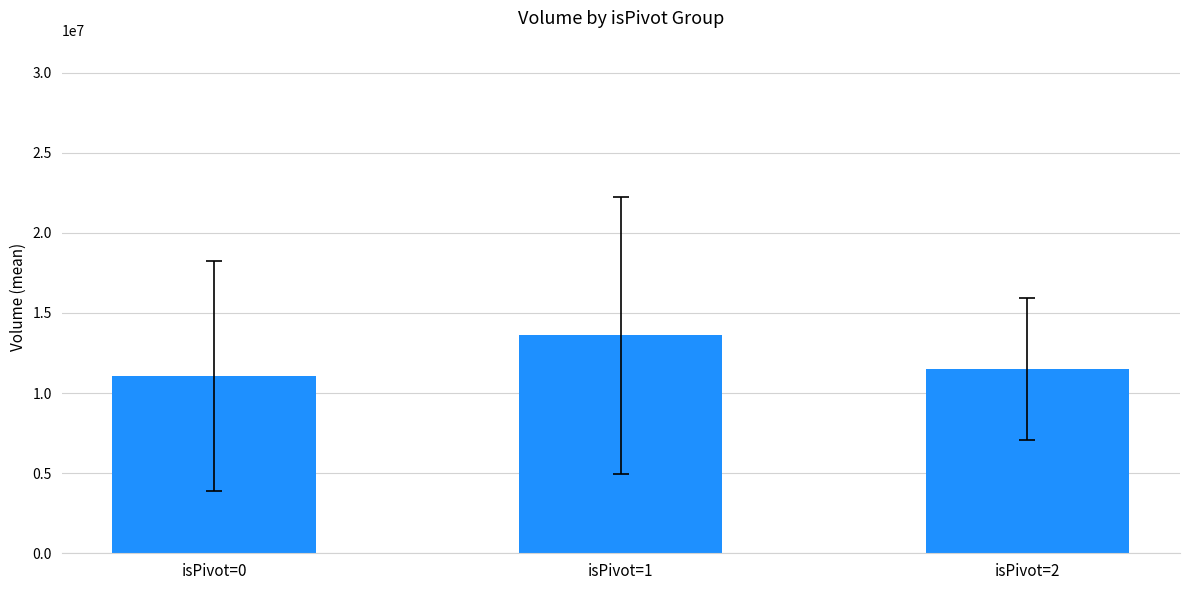

What is the approximate value at isPivot=0?

11063389.6